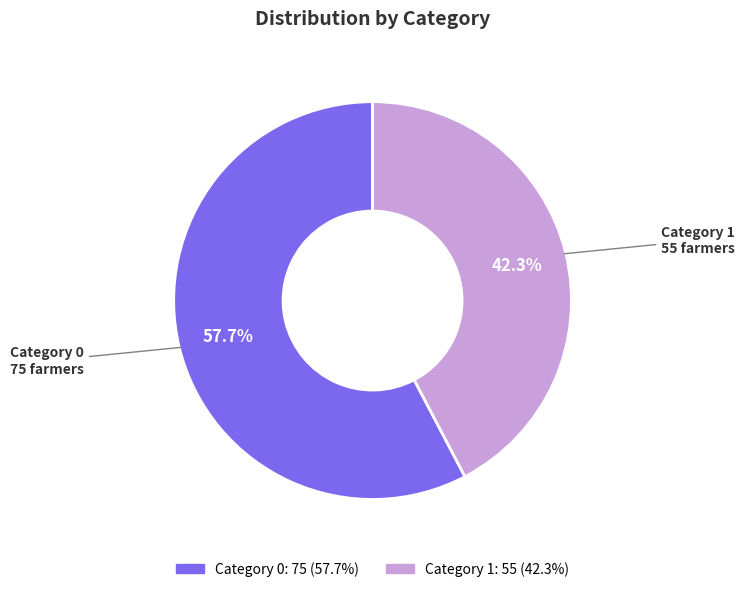

Is there a majority slice in this chart?

Yes